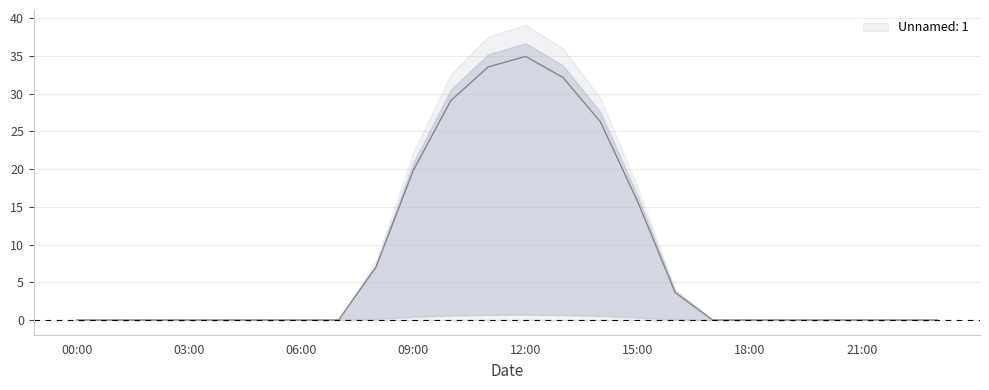

What is the average value?

8.4